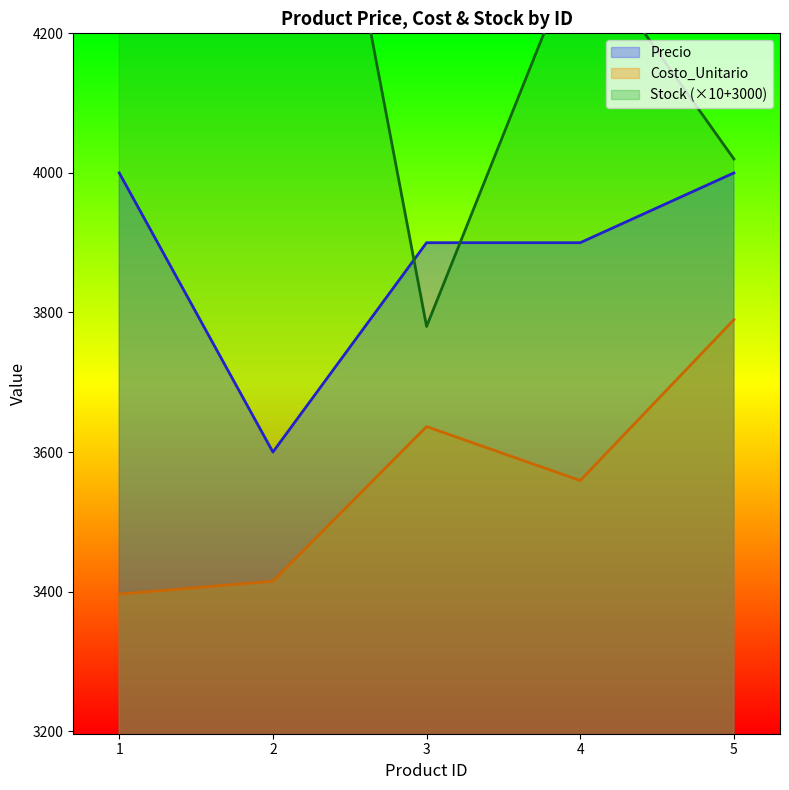

The Costo_Unitario series shows 3636.5 at 3. True or false?

True